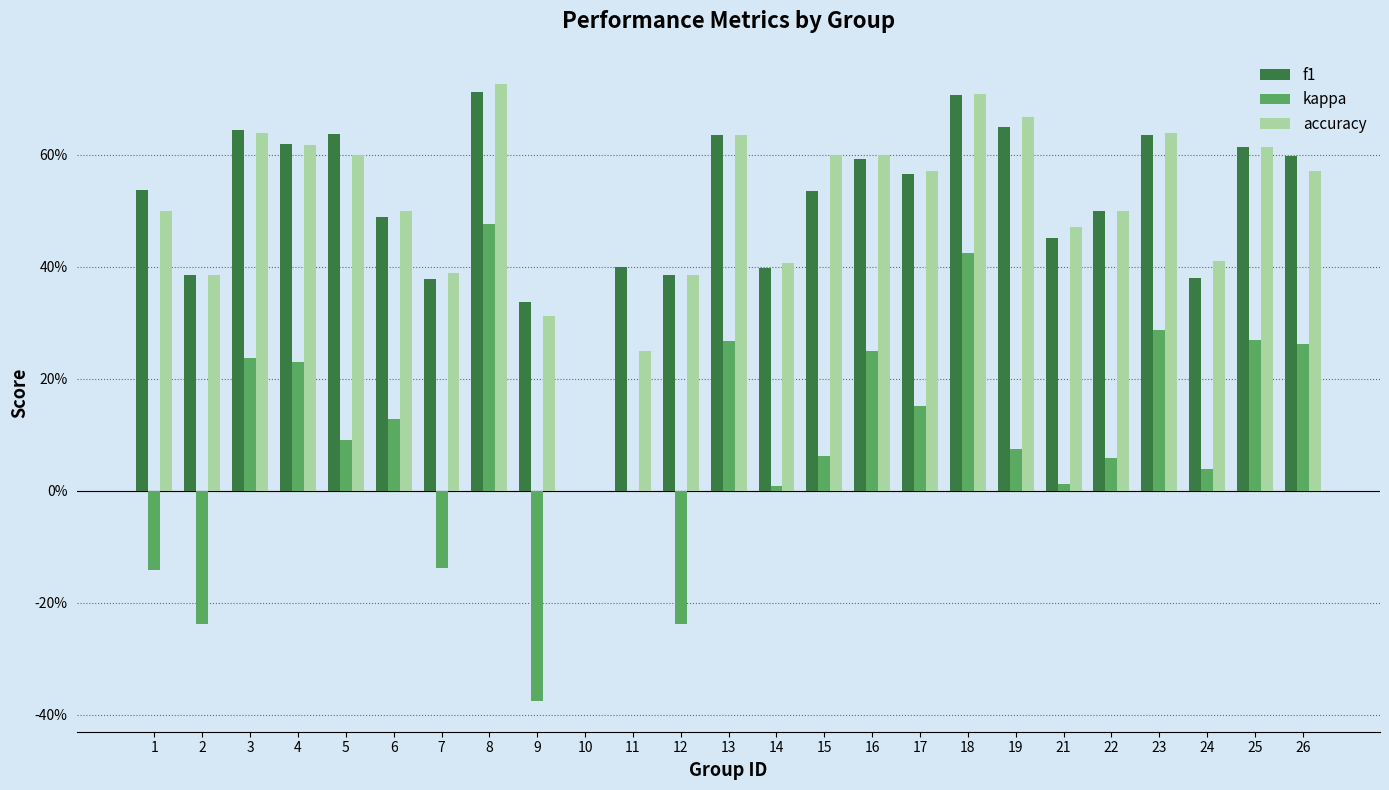

Are the bars horizontal?

No